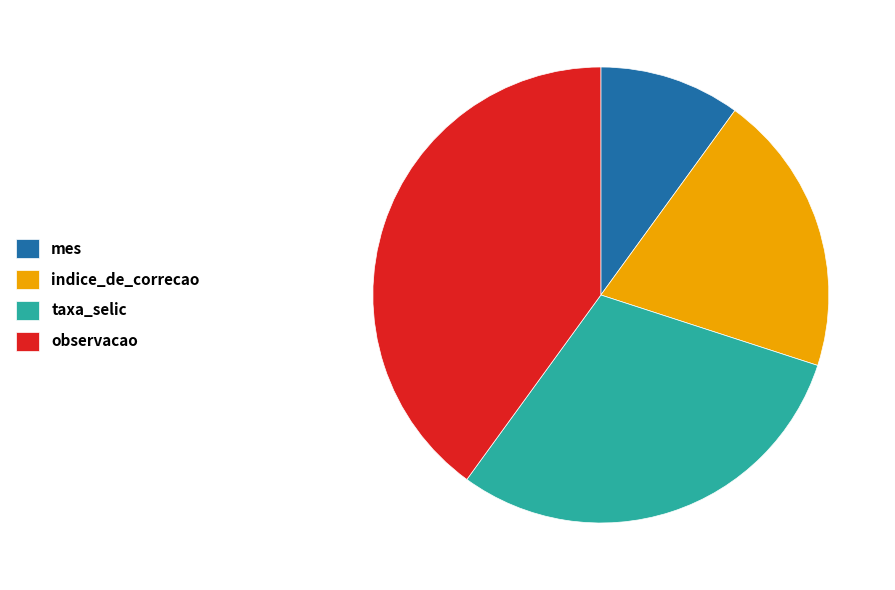

Which category has the biggest portion of the pie?

observacao